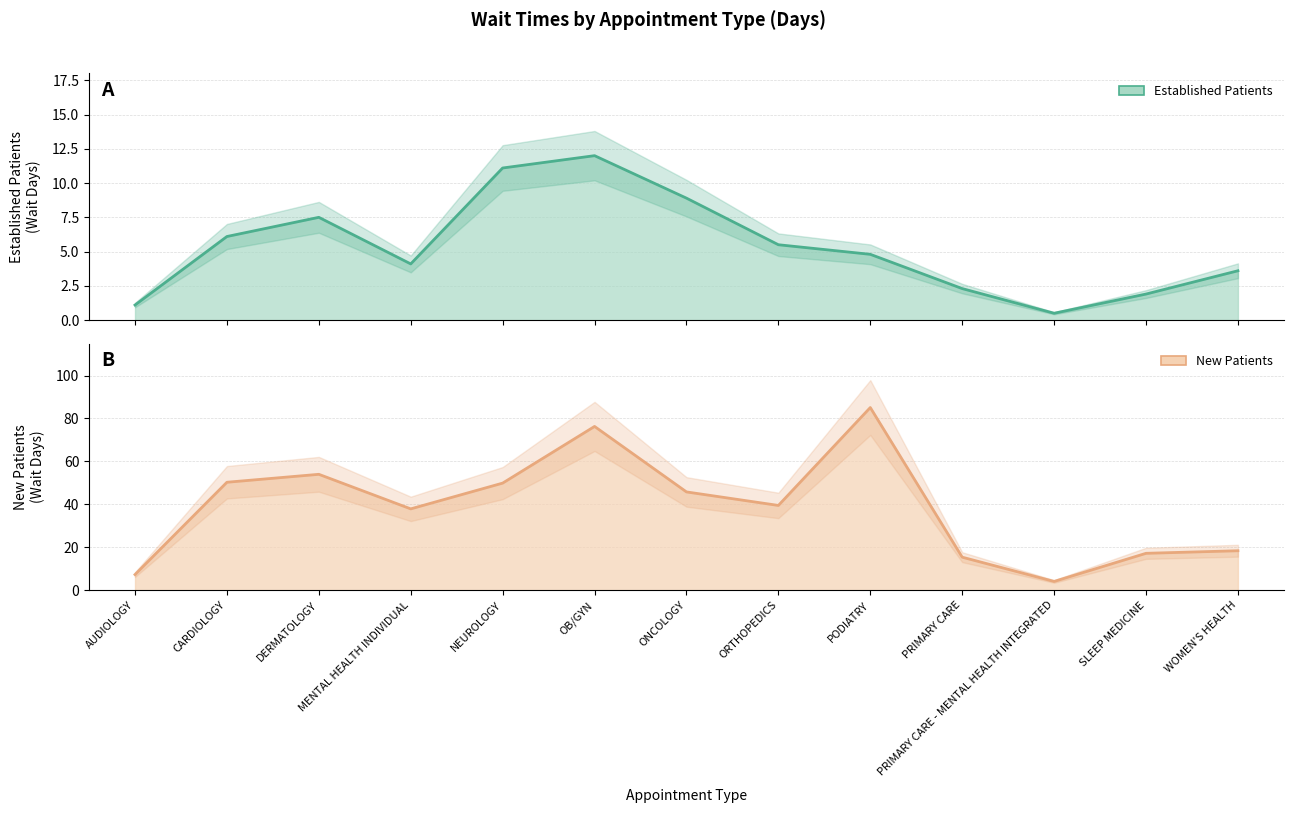

List the series in order of their peak value, highest first.

NewPatients, EstablishedPatients